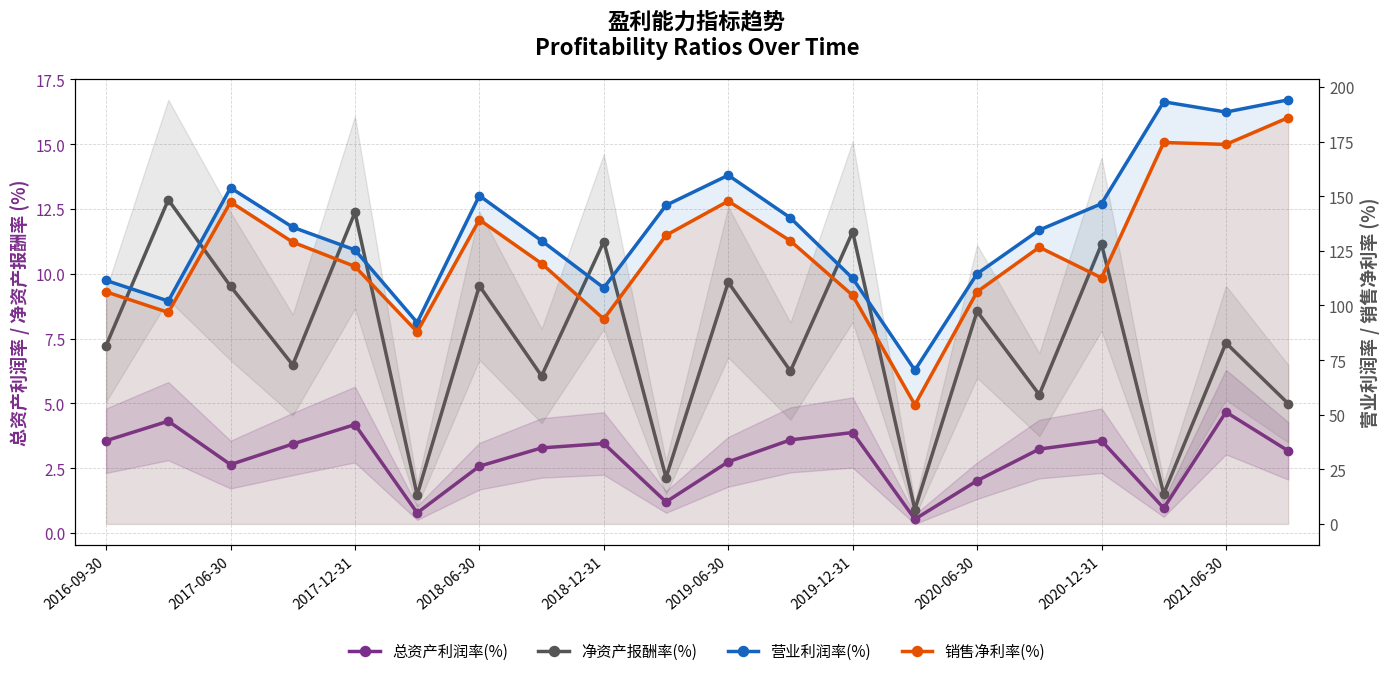

Rank the series by their maximum value, from highest to lowest.

营业利润率(%), 销售净利率(%), 净资产报酬率(%), 总资产利润率(%)